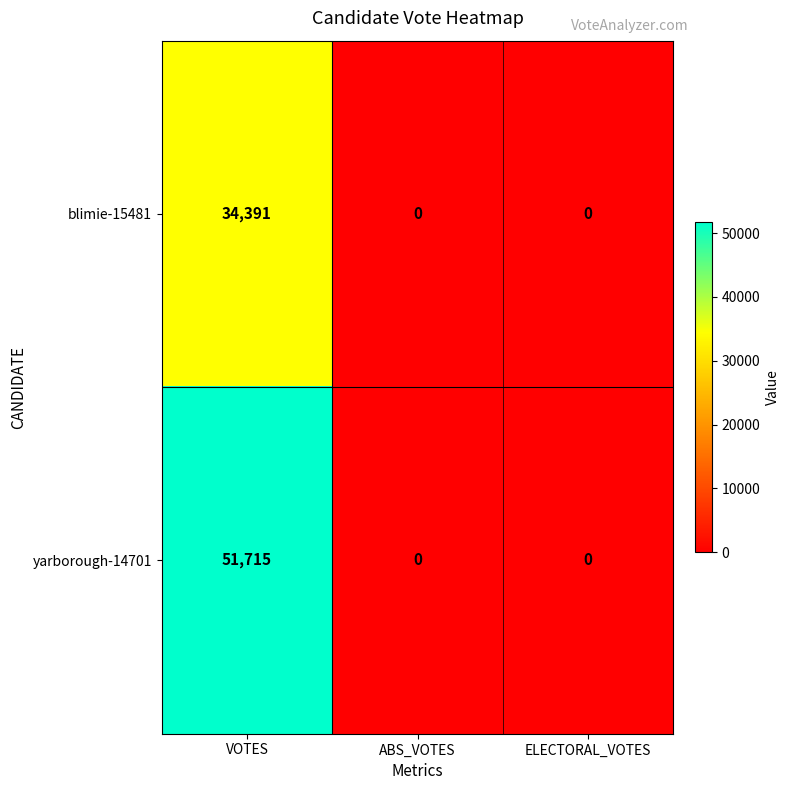

Which series has the widest spread of values?

yarborough-14701